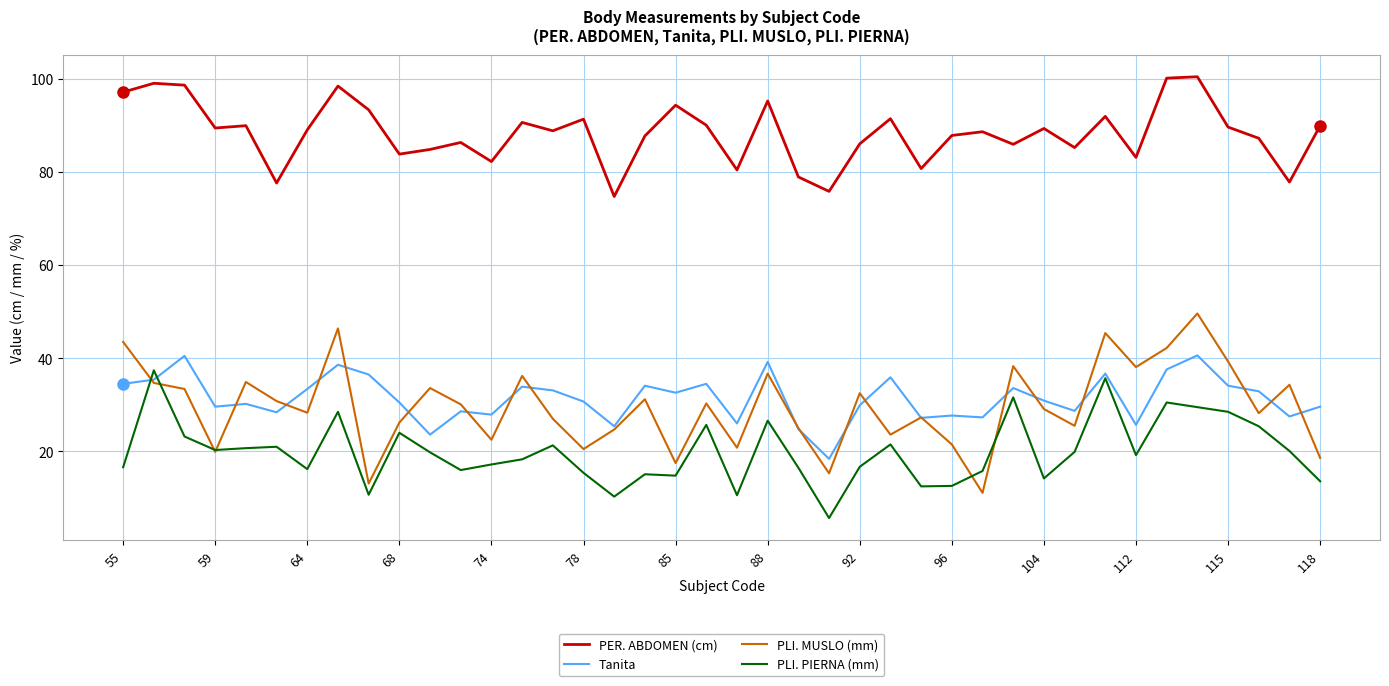

Which series has the largest total across all categories?

PER. ABDOMEN (cm)